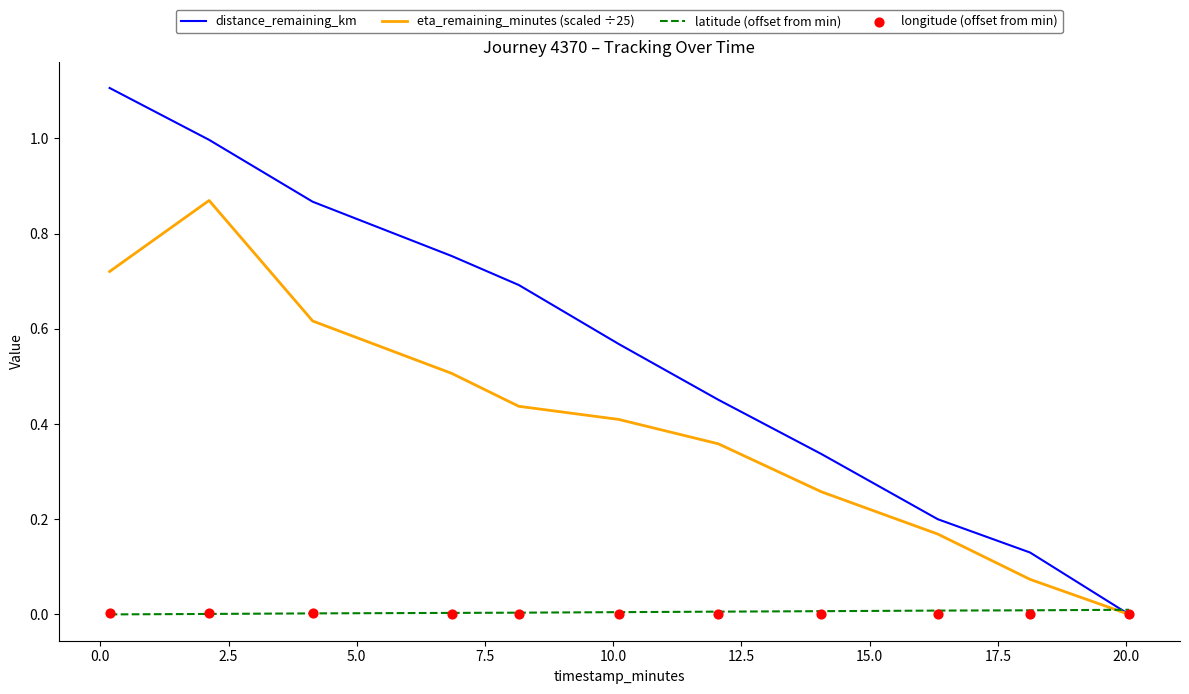

What are all the series names shown in the legend?

distance_remaining_km, eta_remaining_minutes (scaled ÷25), latitude (offset from min), longitude (offset from min)